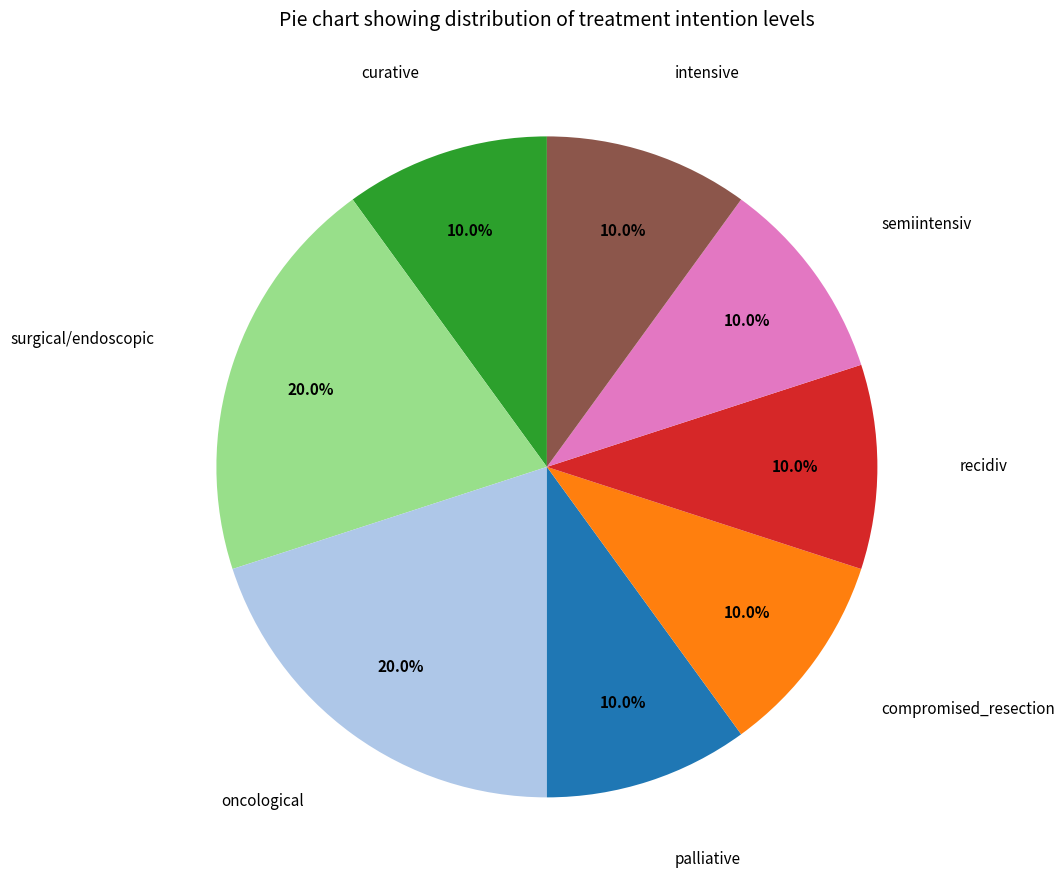

Is there a majority slice in this chart?

No